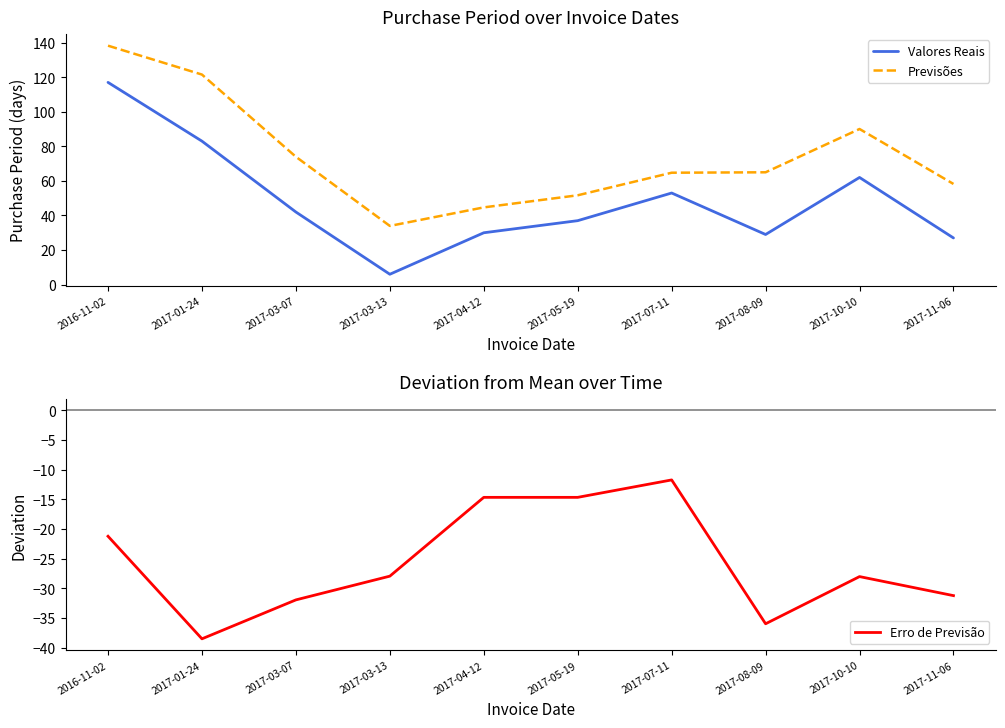

Which label corresponds to the smallest value in the chart?

2017-01-24